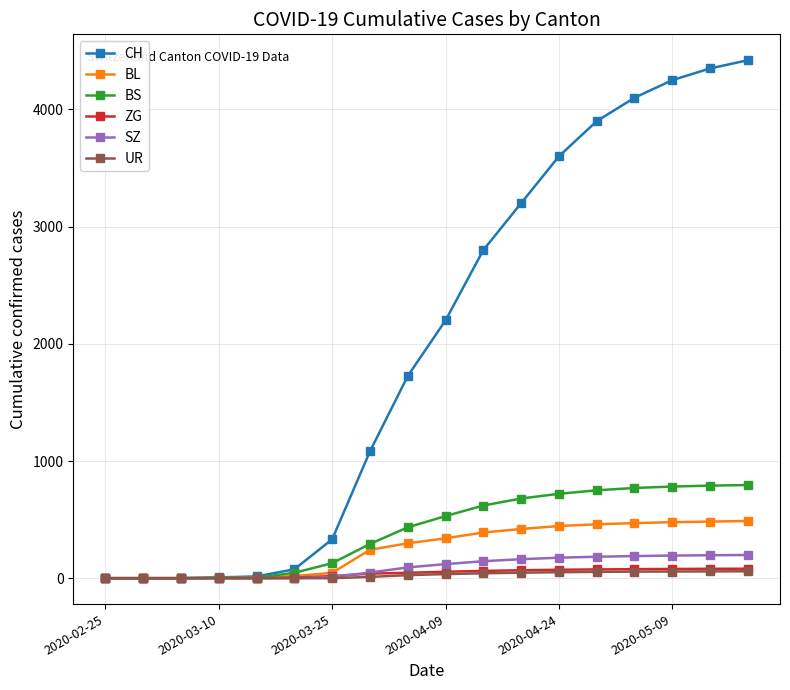

Which series has the widest spread of values?

CH